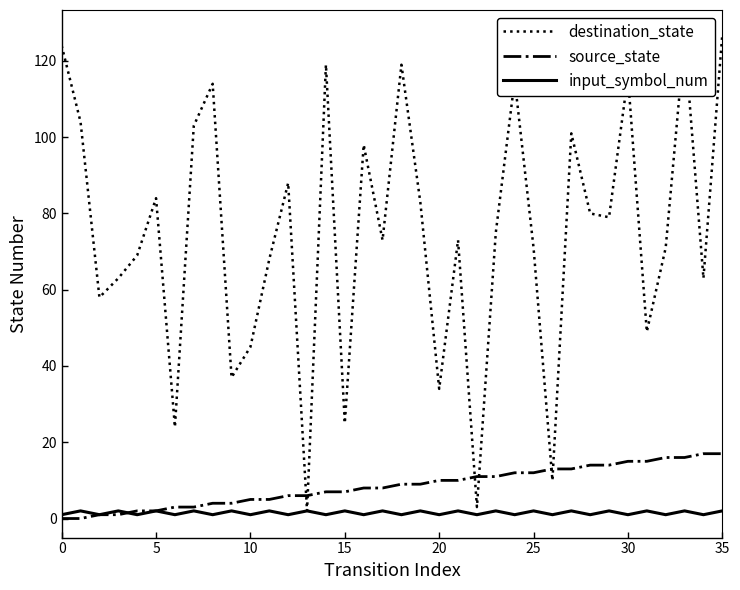

Which series has the largest total across all categories?

destination_state